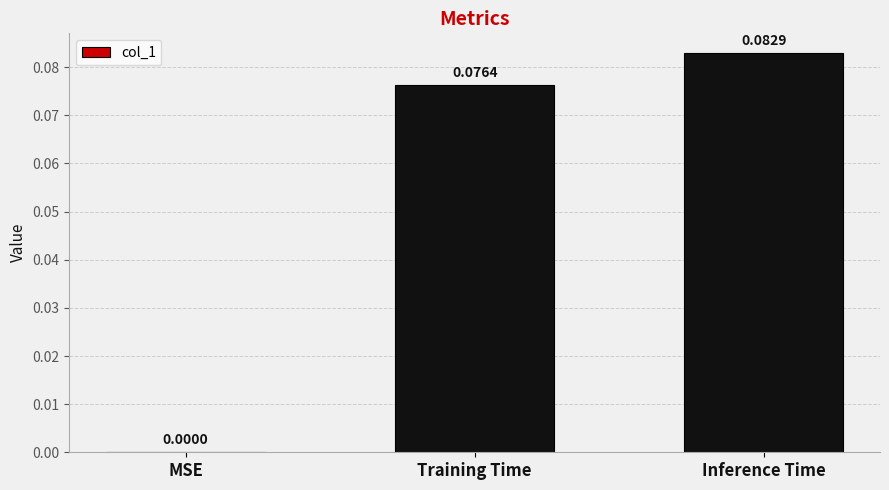

At which category does the chart reach its peak across all series?

Inference Time